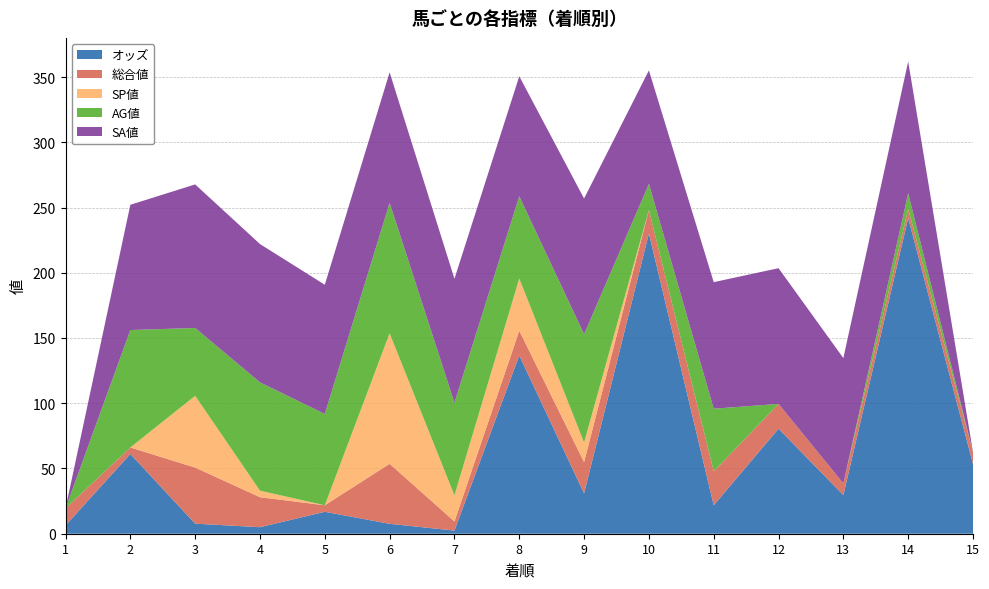

Reading left to right, transcribe all the data shown in this chart.

オッズ: 6.4	61.1	7.7	5.0	16.8	7.6	2.4	136.6	30.9	230.1	21.8	80.5	29.6	241.9	53.5
総合値: 13.0	5.0	43.0	23.0	5.0	46.0	7.0	19.0	24.0	18.0	26.0	19.0	9.0	7.0	9.0
SP値: 0.0	0.0	55.0	5.0	0.0	100.0	20.0	40.0	15.0	0.0	0.0	0.0	0.0	0.0	0.0
AG値: 0.0	90.0	52.0	83.0	70.0	100.0	71.0	63.0	83.0	20.0	48.0	0.0	0.0	12.0	0.0
SA値: 0.0	96.0	110.0	106.0	99.0	100.0	95.0	92.0	104.0	87.0	97.0	104.0	96.0	101.0	0.0